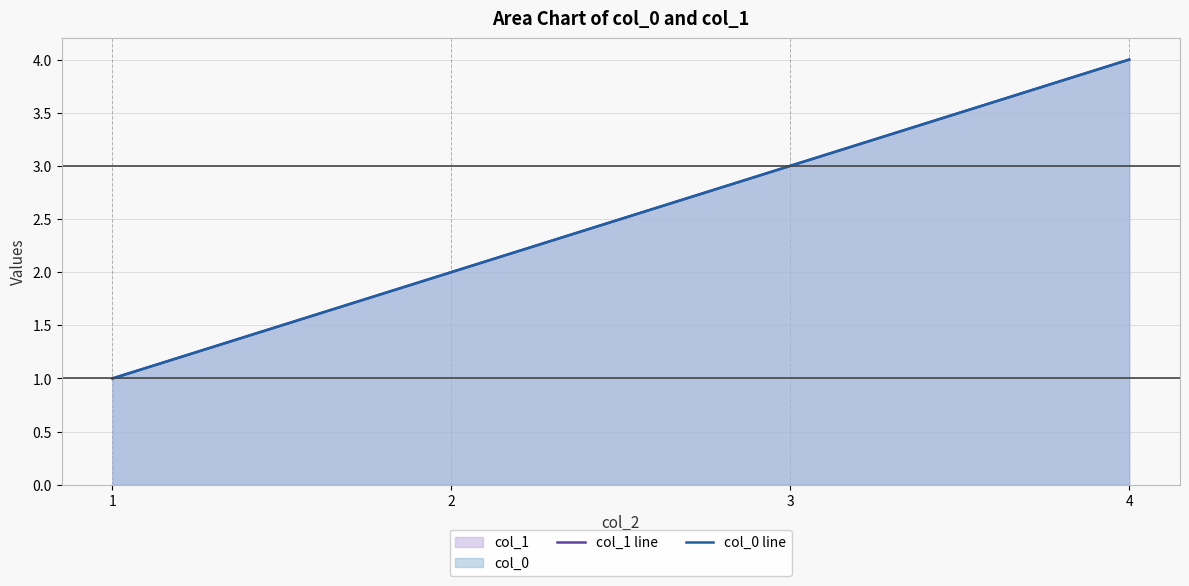

Reading right to left, what are all the values shown in this chart?

col_1 line: 4	3	2	1
col_0 line: 4	3	2	1